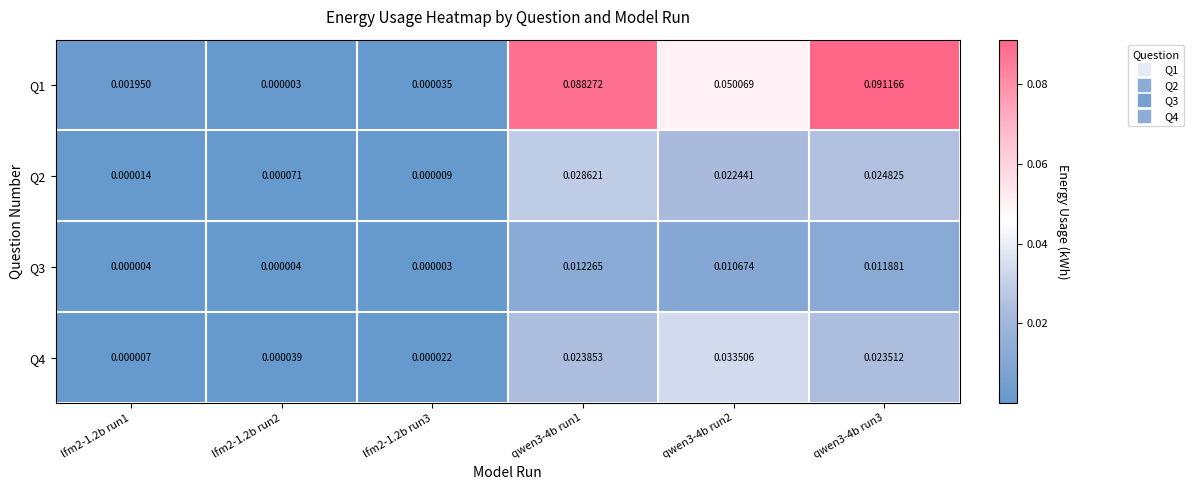

Is the value of Q3 at qwen3-4b run3 greater than the value of Q4 at qwen3-4b run1?

No